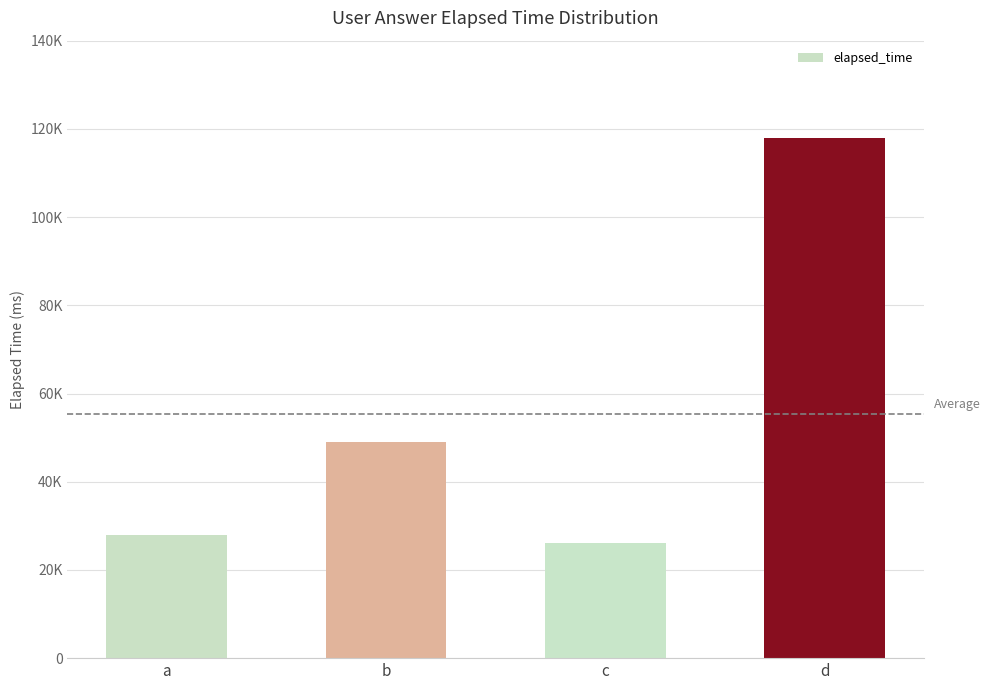

List the labels in order of value, smallest first.

c, a, b, d